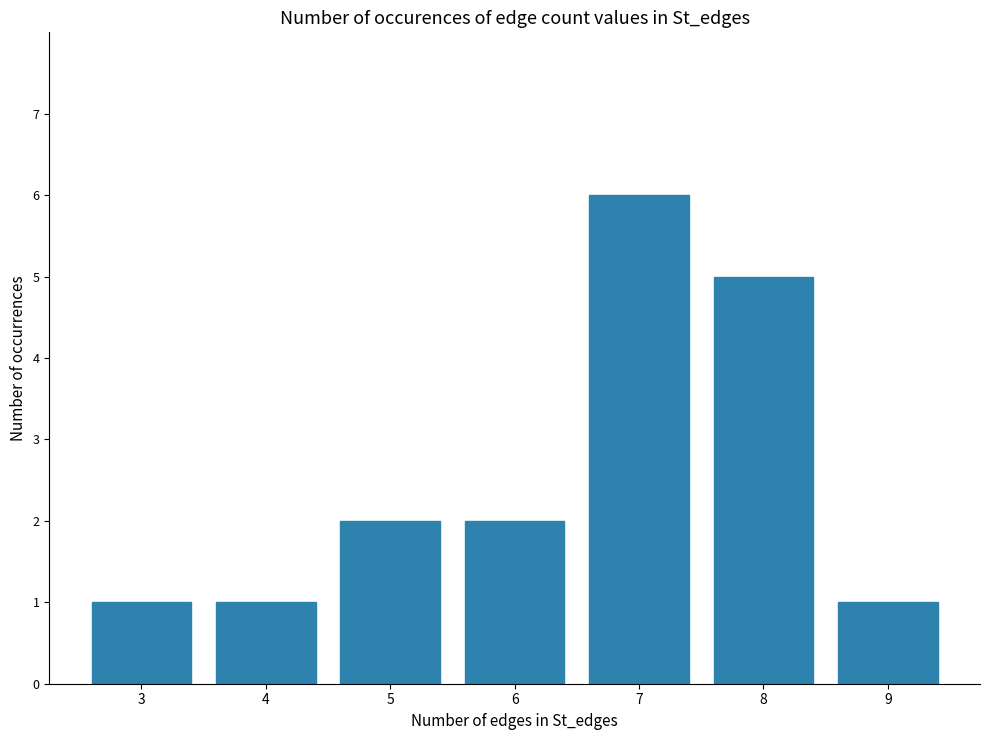

The value at 7 is 9. True or false?

False